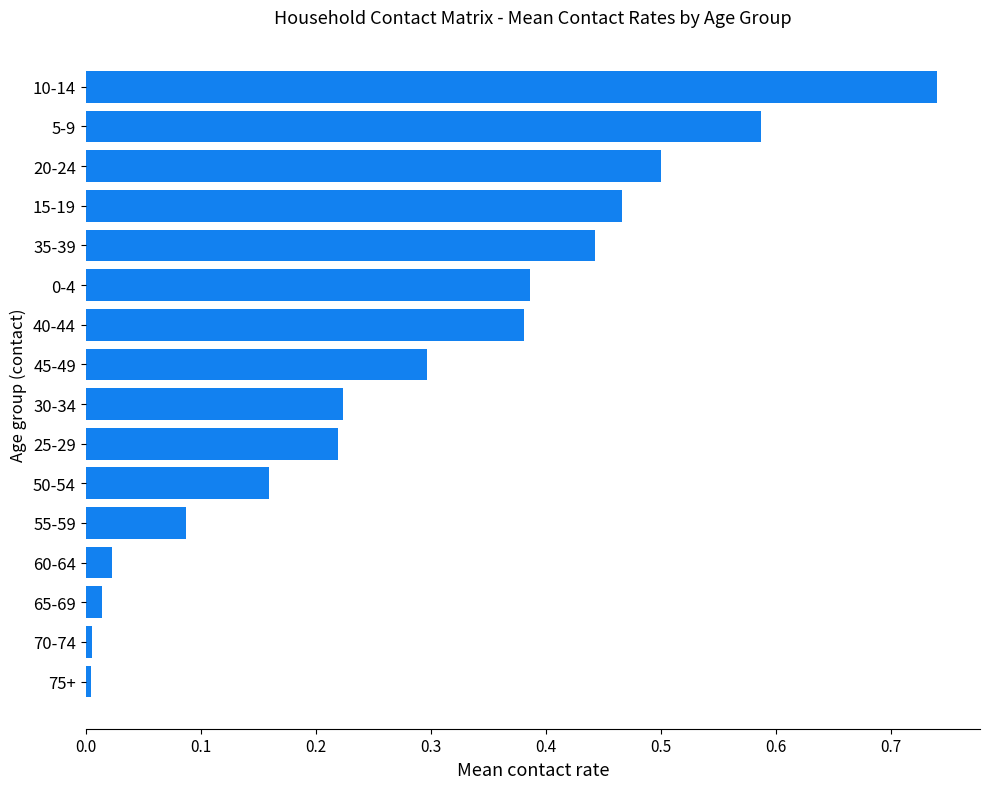

At which category does the chart reach its peak across all series?

10-14